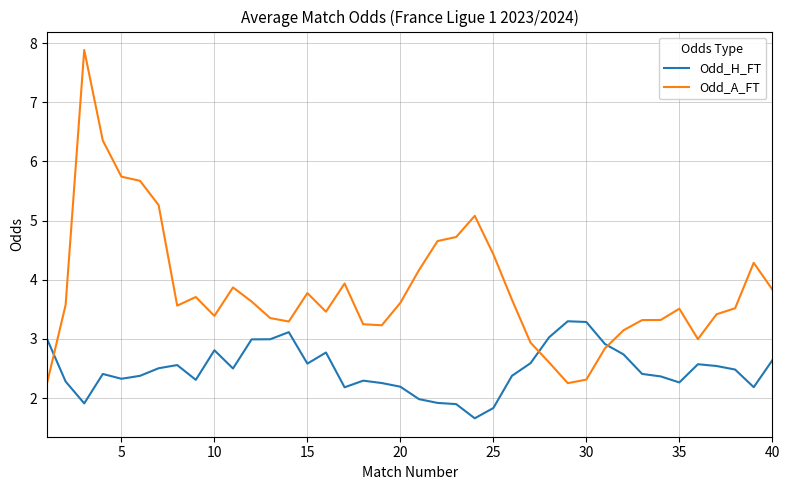

What is the greatest value displayed?

7.9